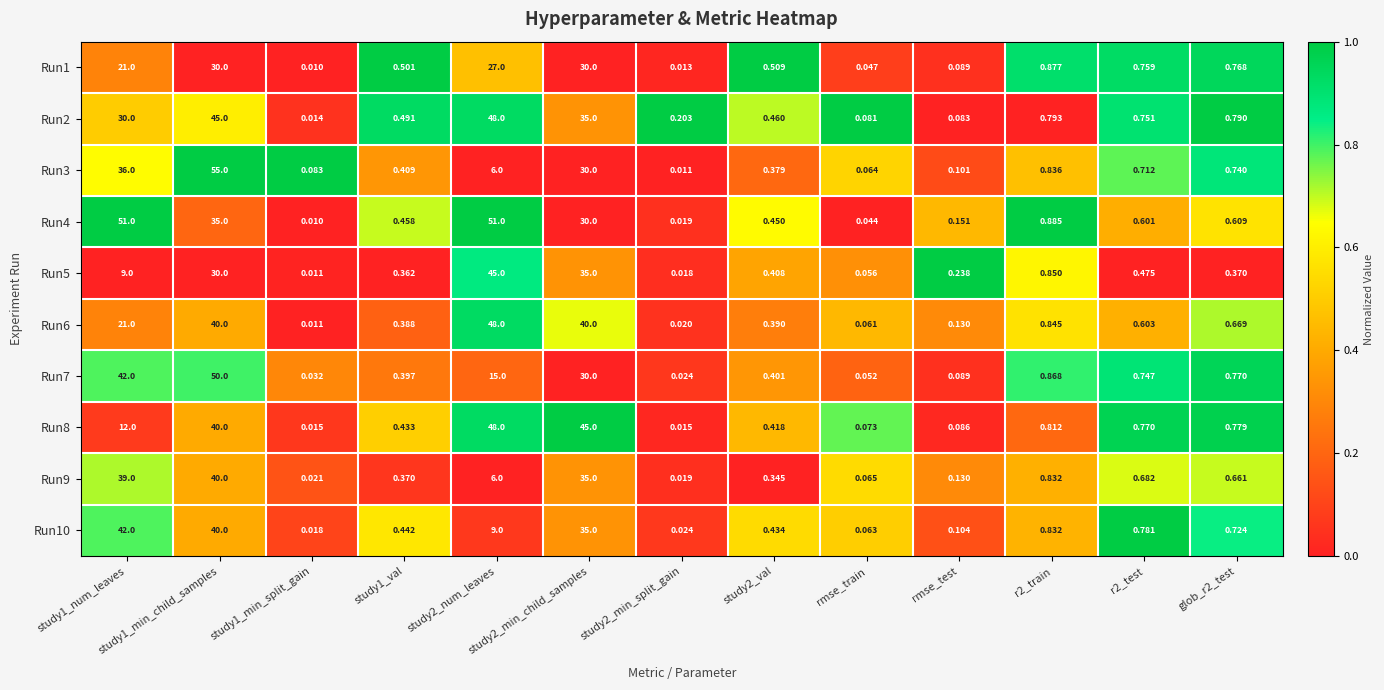

Count the number of categories in the chart.

13